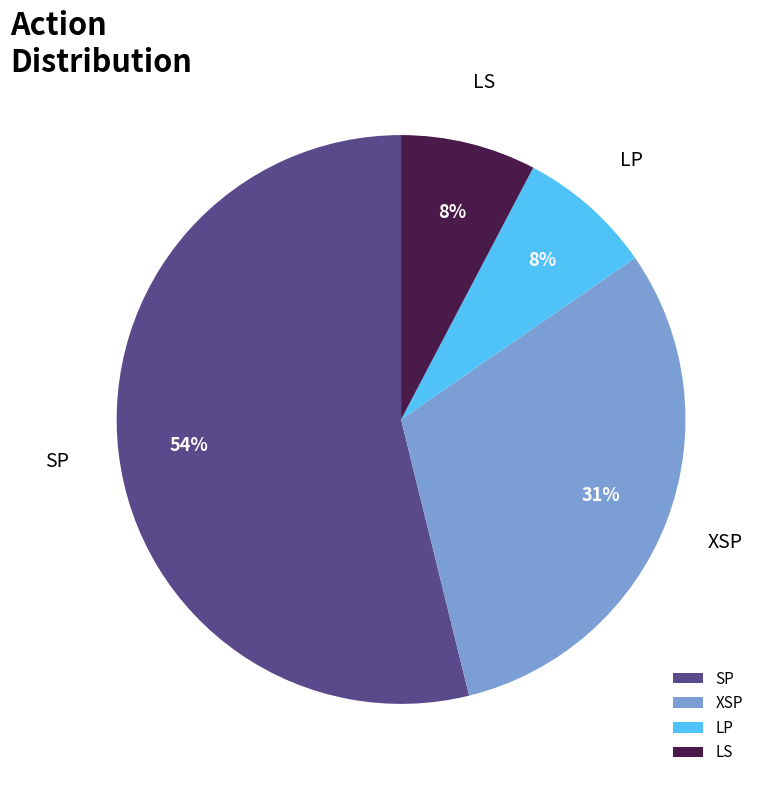

Which slice is the largest?

SP